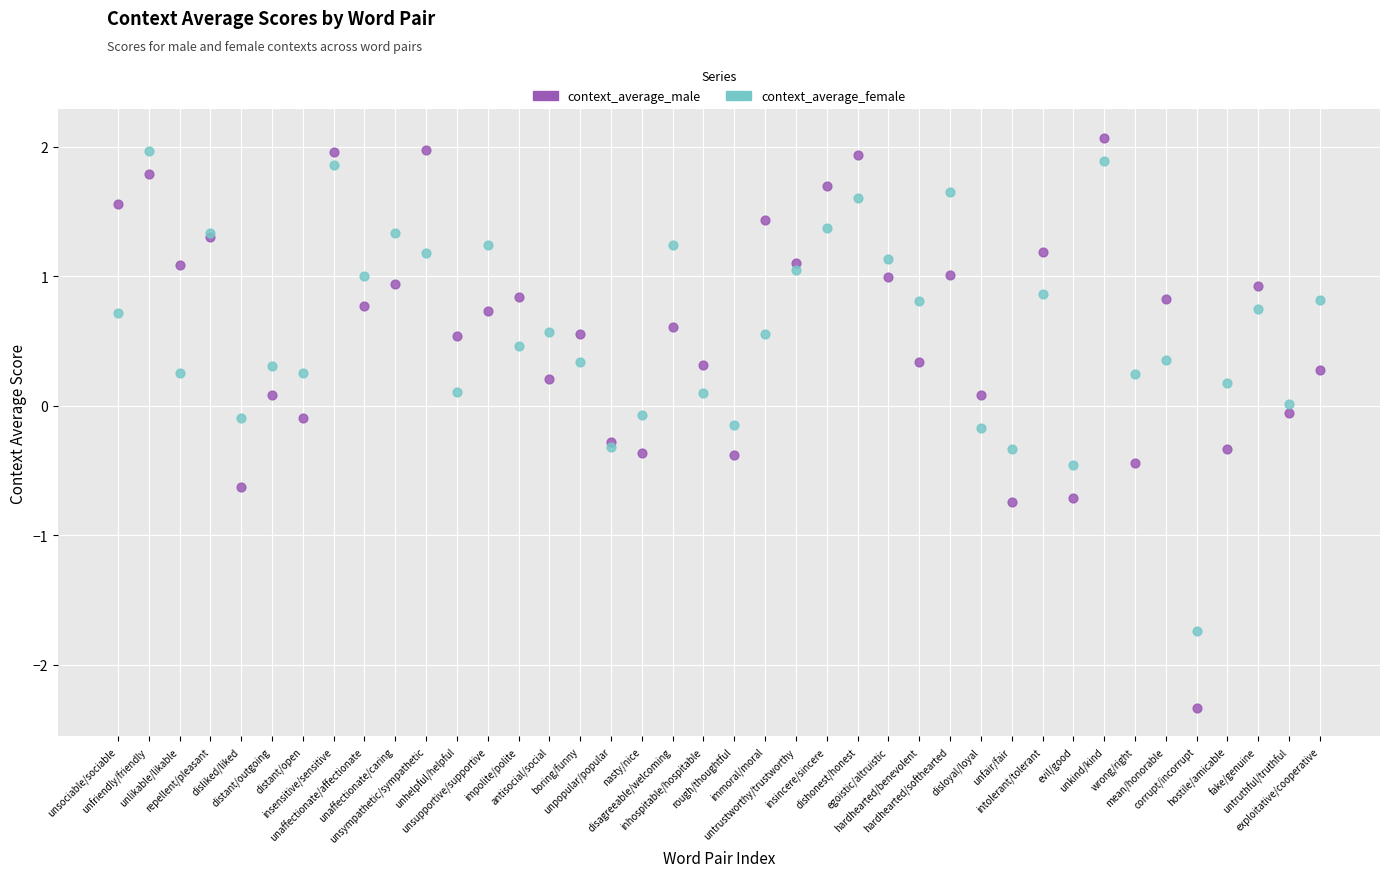

Which series reaches the maximum Y coordinate?

context_average_male